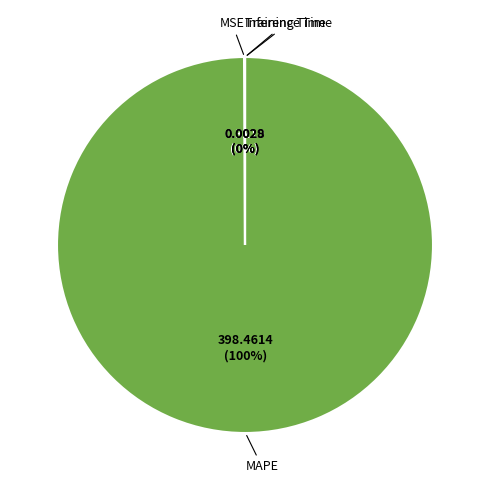

Is there any slice that represents more than half of the pie?

Yes